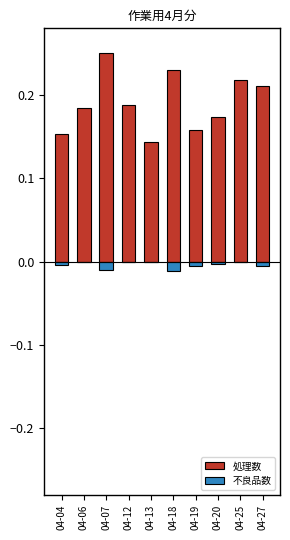

Count the 処理数 values in the range 0 to 1.

10